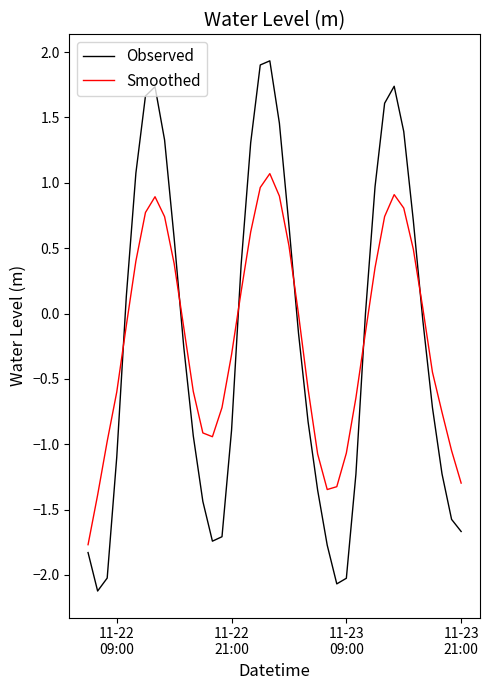

What is the difference between the second highest and second lowest values in the Smoothed series?

2.4